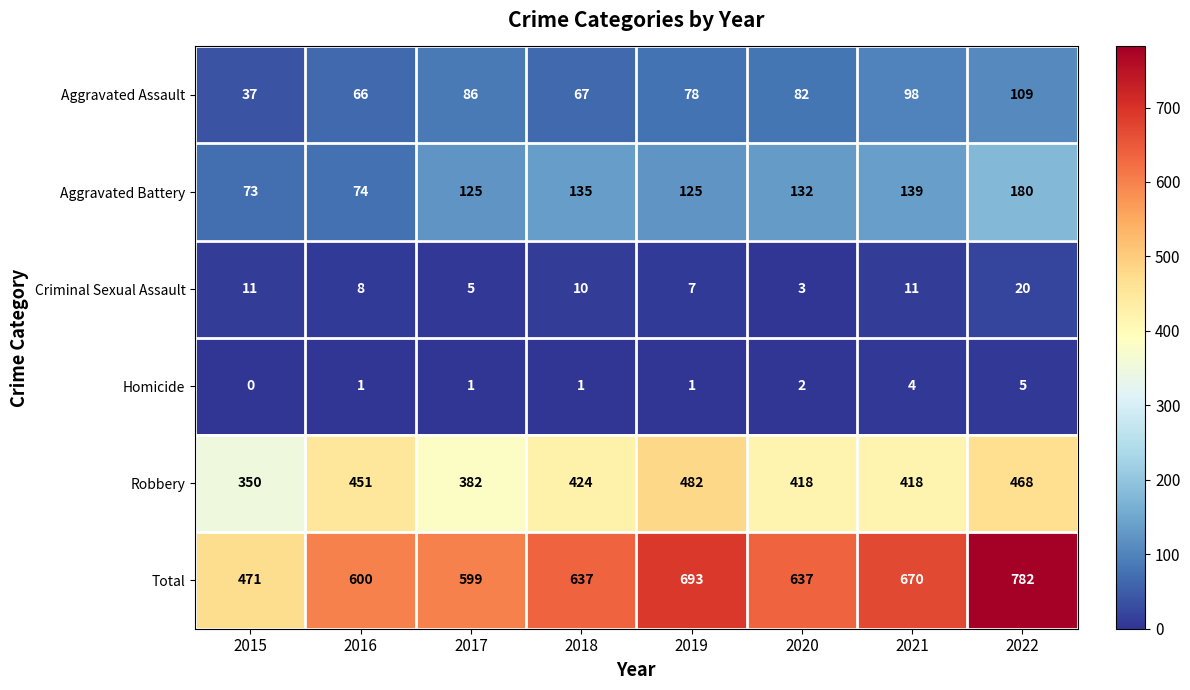

Which series changed the most between 2021 and 2022?

Total